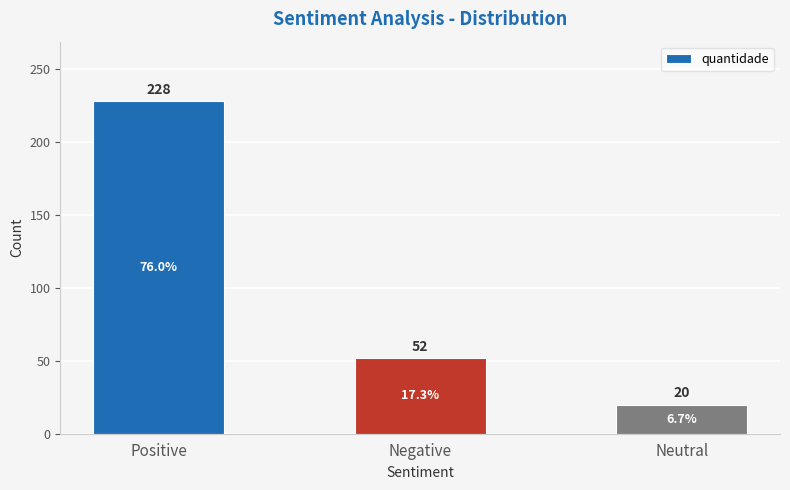

Reading right to left, transcribe all the data shown in this chart.

Neutral=20	Negative=52	Positive=228